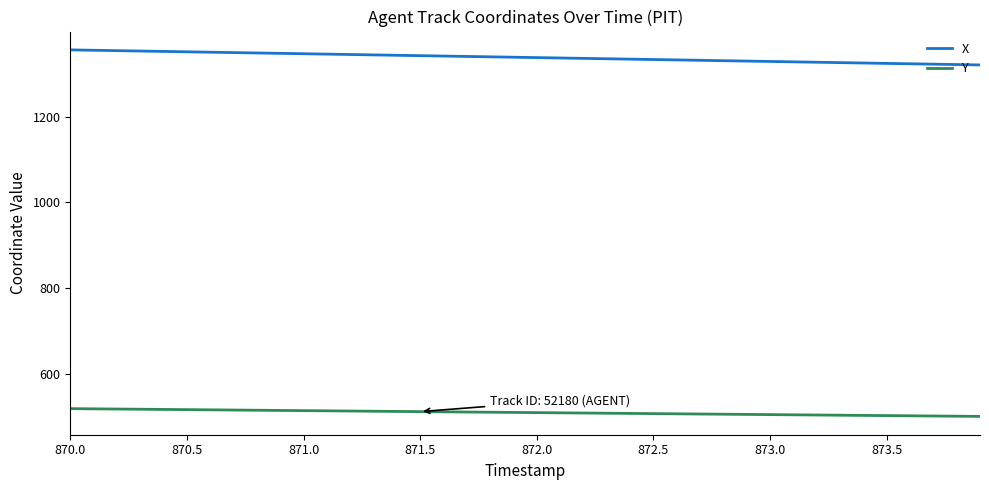

Count the number of data series in this chart.

2